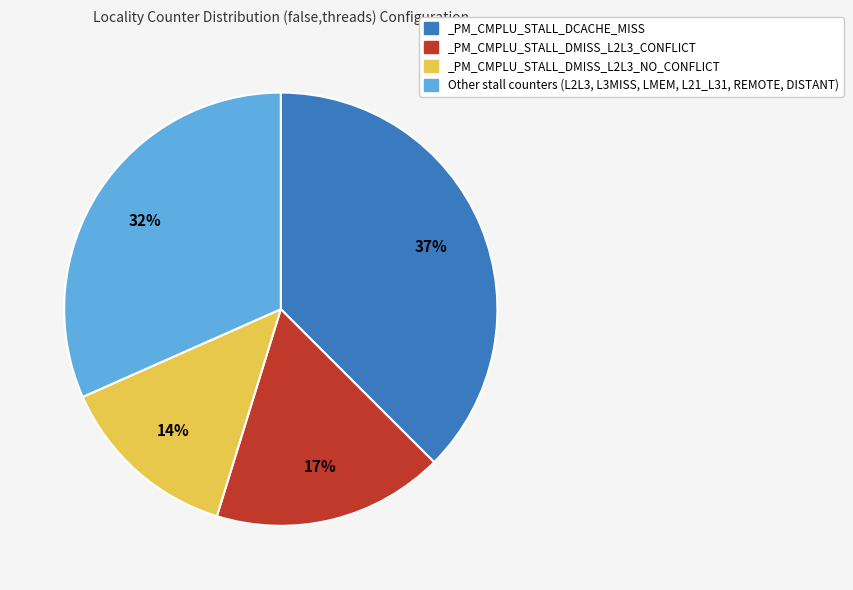

Do _PM_CMPLU_STALL_DMISS_L2L3_NO_CONFLICT and Other stall counters (L2L3, L3MISS, LMEM, L21_L31, REMOTE, DISTANT) together represent more than half of the pie?

No